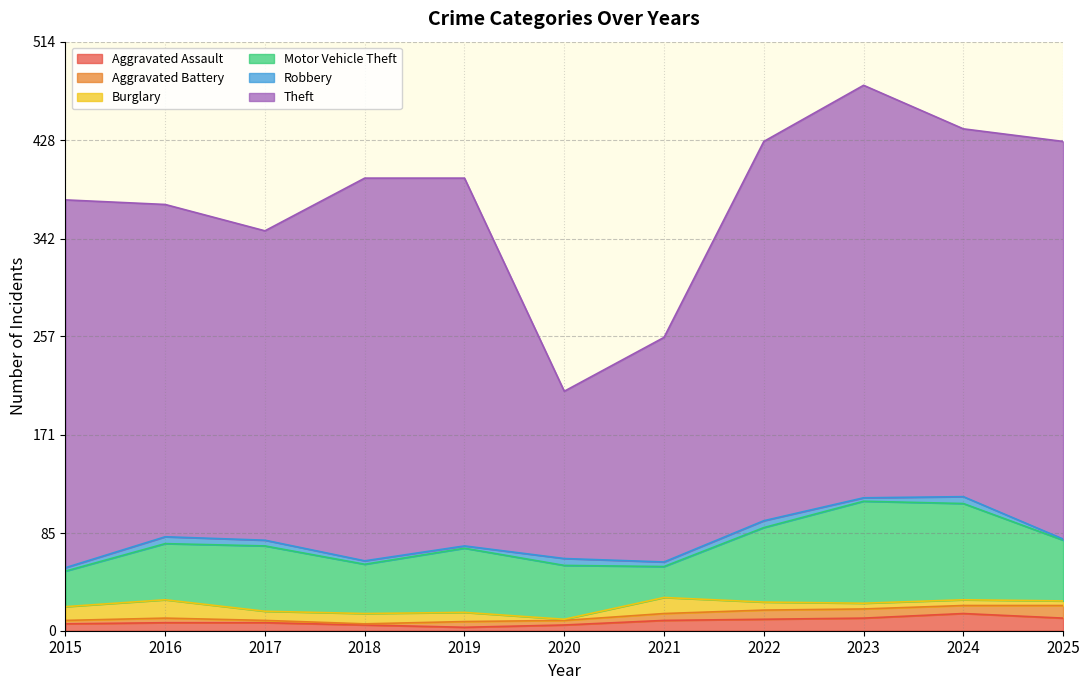

What is the difference between the maximum and minimum values in the Motor Vehicle Theft series?

62